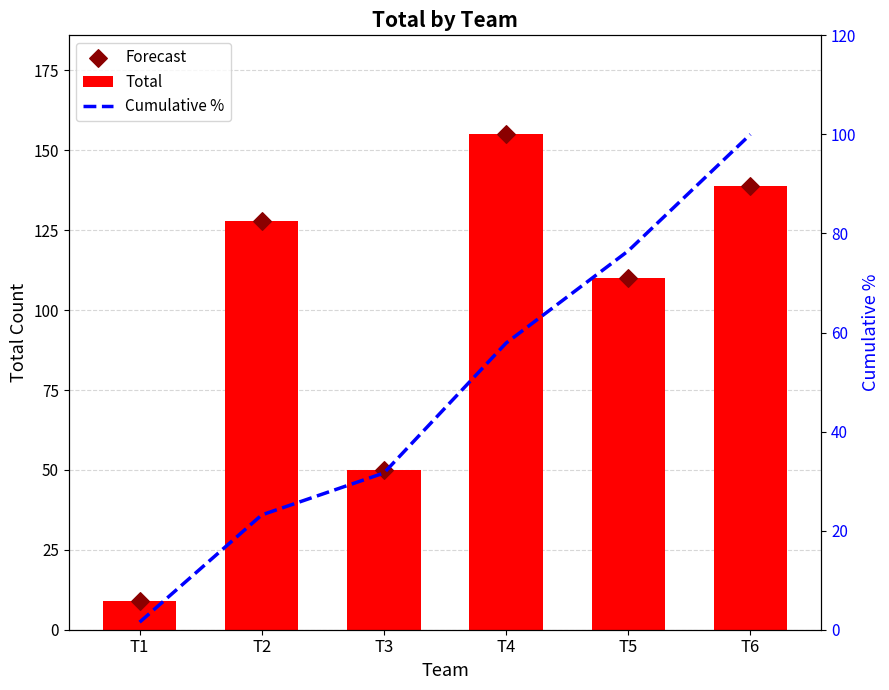

At which category is the sum across all series the highest?

T6